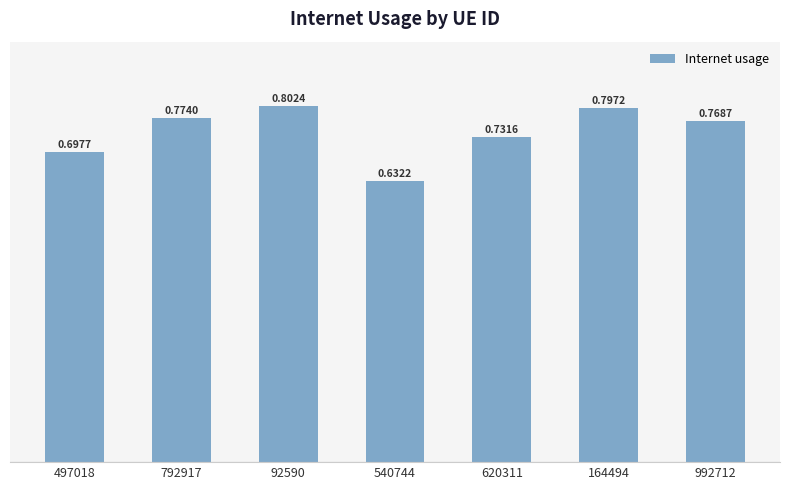

List the labels in order of value, largest first.

92590, 164494, 792917, 992712, 620311, 497018, 540744